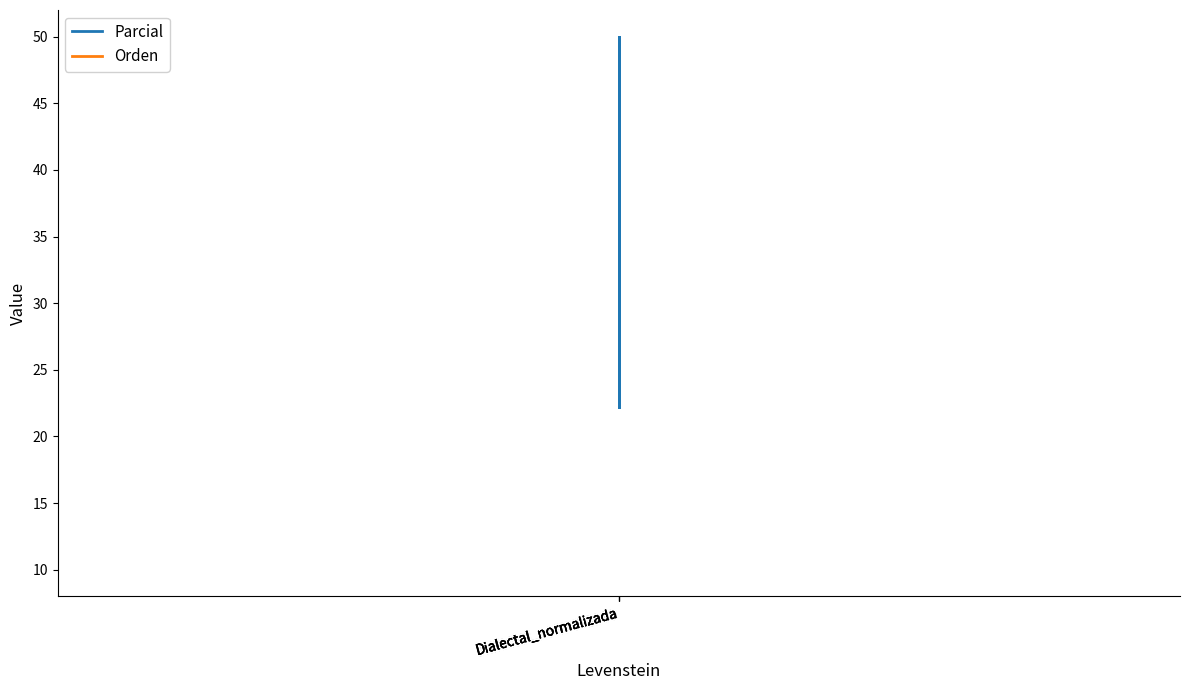

Which series changed the most between Dialectal_normalizada and Dialectal_normalizada?

Parcial